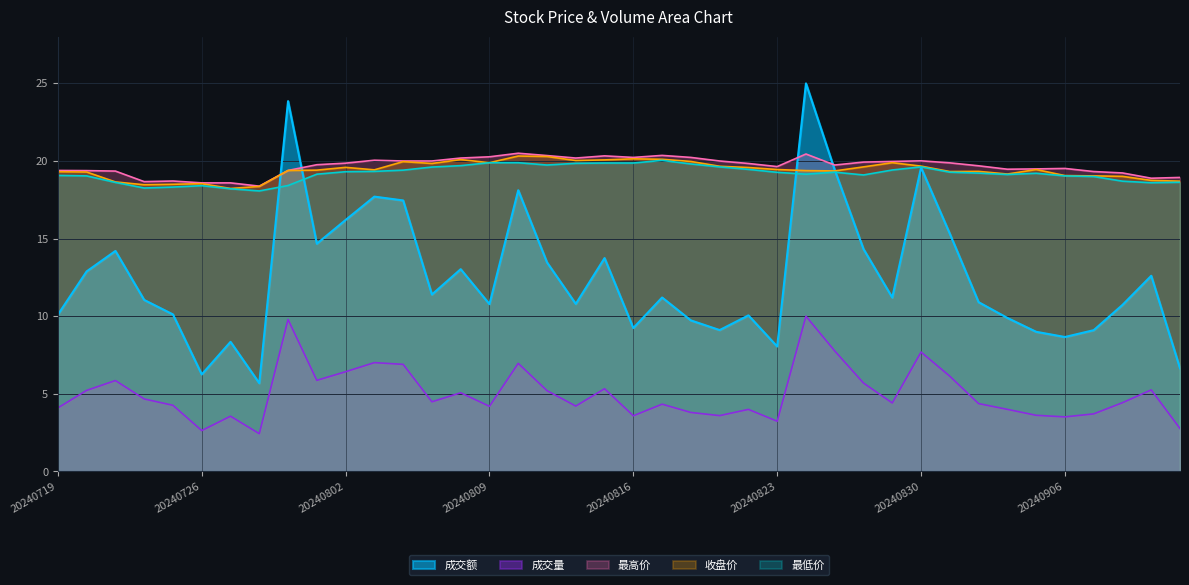

Which series changed the most between 20240722 and 20240725?

成交额